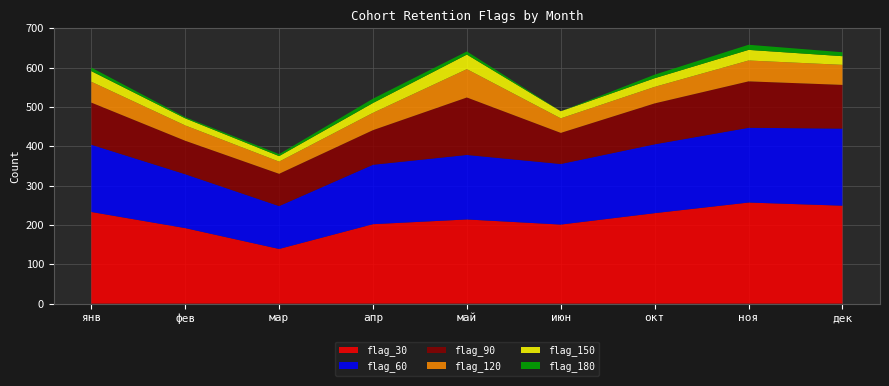

Reading left to right, transcribe all the data shown in this chart.

flag_30: 233	192	139	202	214	201	230	257	249
flag_60: 171	137	109	151	164	154	175	190	196
flag_90: 107	85	82	88	146	79	104	118	111
flag_120: 53	39	31	44	72	37	42	53	51
flag_150: 27	18	14	25	37	18	22	27	22
flag_180: 9	3	5	11	8	0	9	13	10